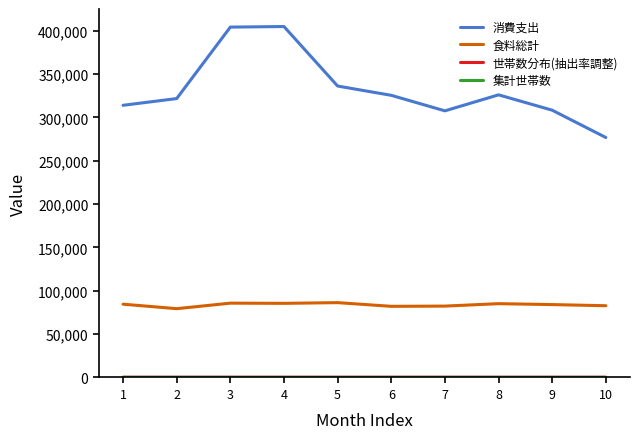

Is this an area chart (filled region under the line)?

No